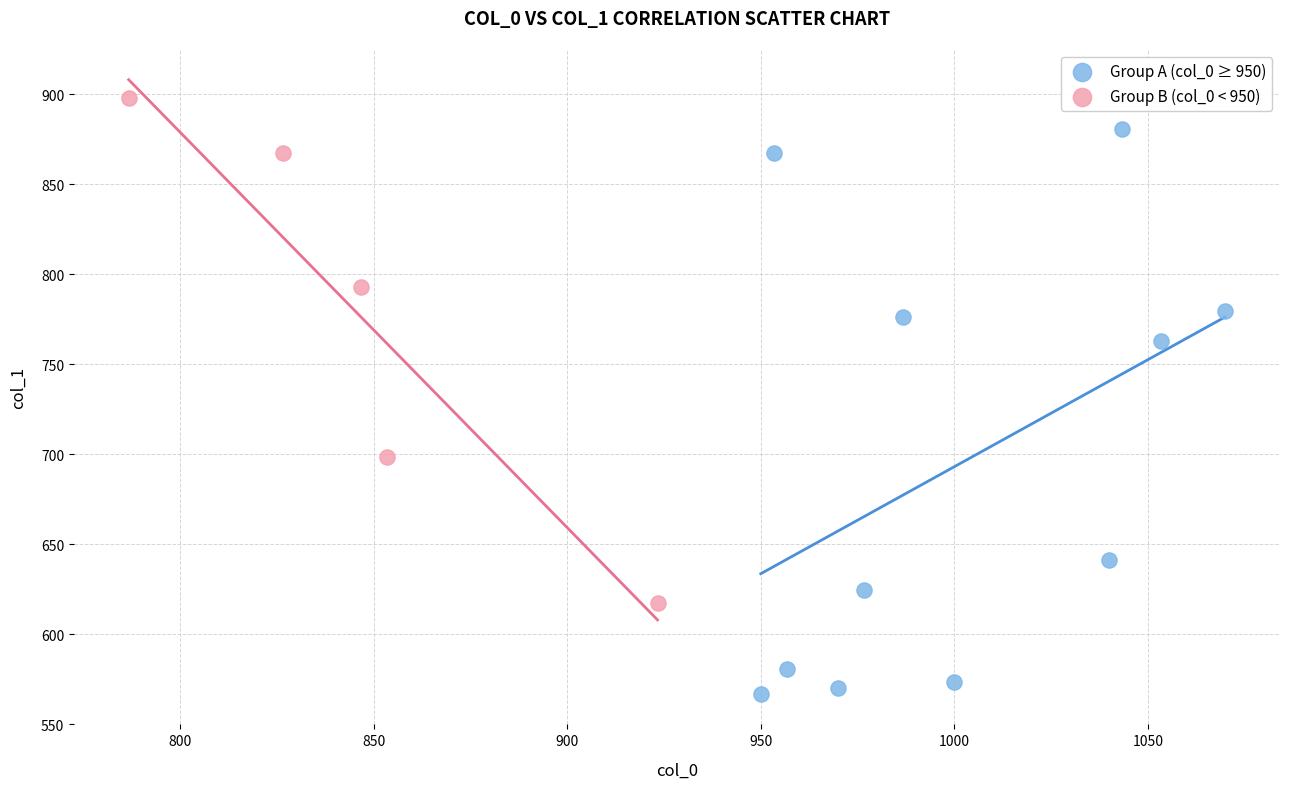

What are all the series names shown in the legend?

Group A (col_0 ≥ 950), Group B (col_0 < 950)